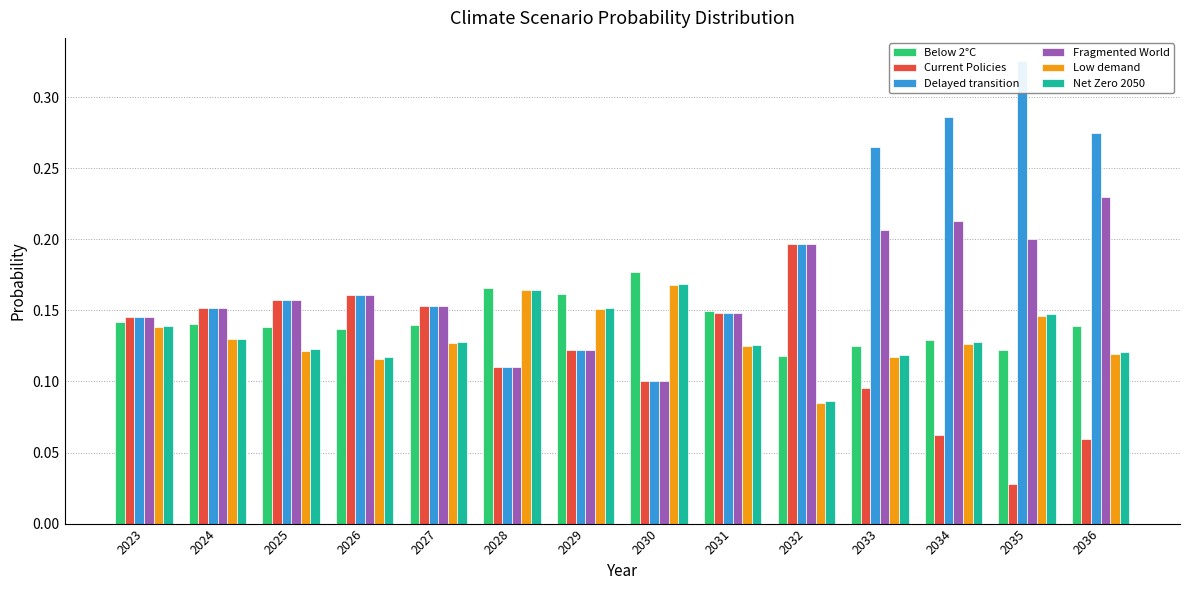

What is the difference between the second highest and second lowest values in the Delayed transition series?

0.2